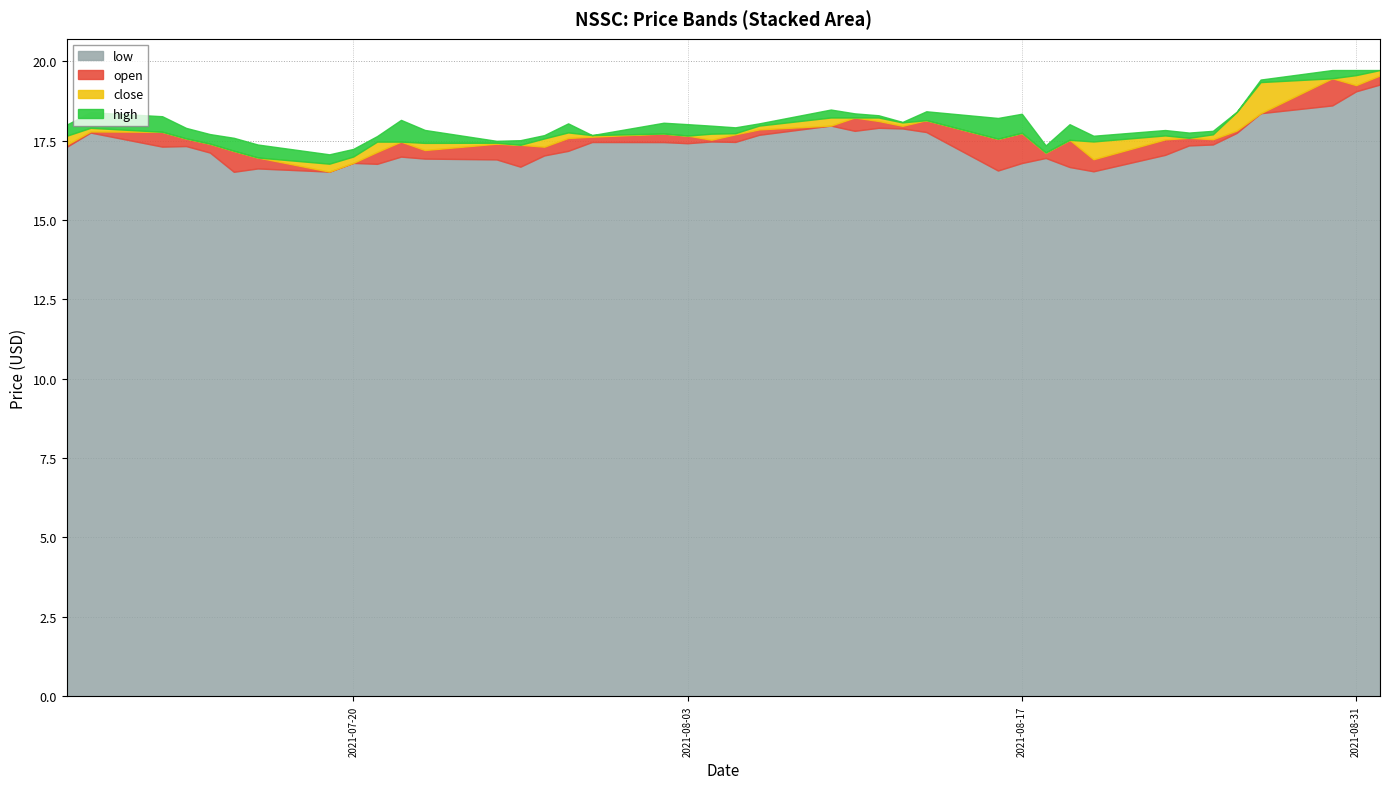

Does the chart have visible grid lines?

Yes